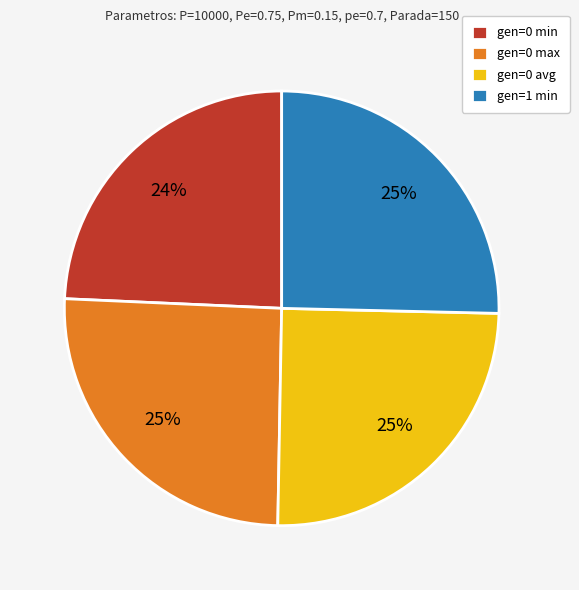

To the nearest percent, what is the combined percentage of gen=0 min and gen=0 avg?

49%